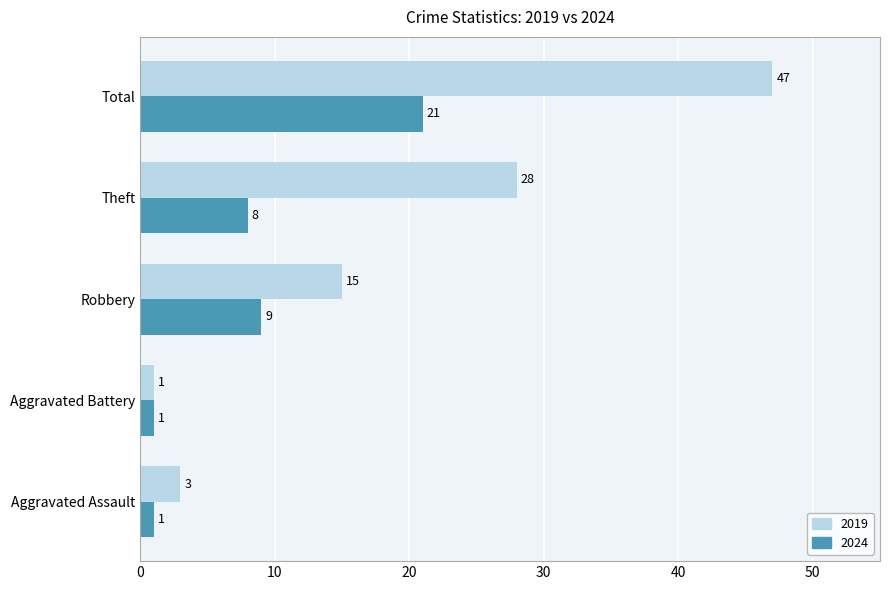

What is the maximum value shown in the chart?

47